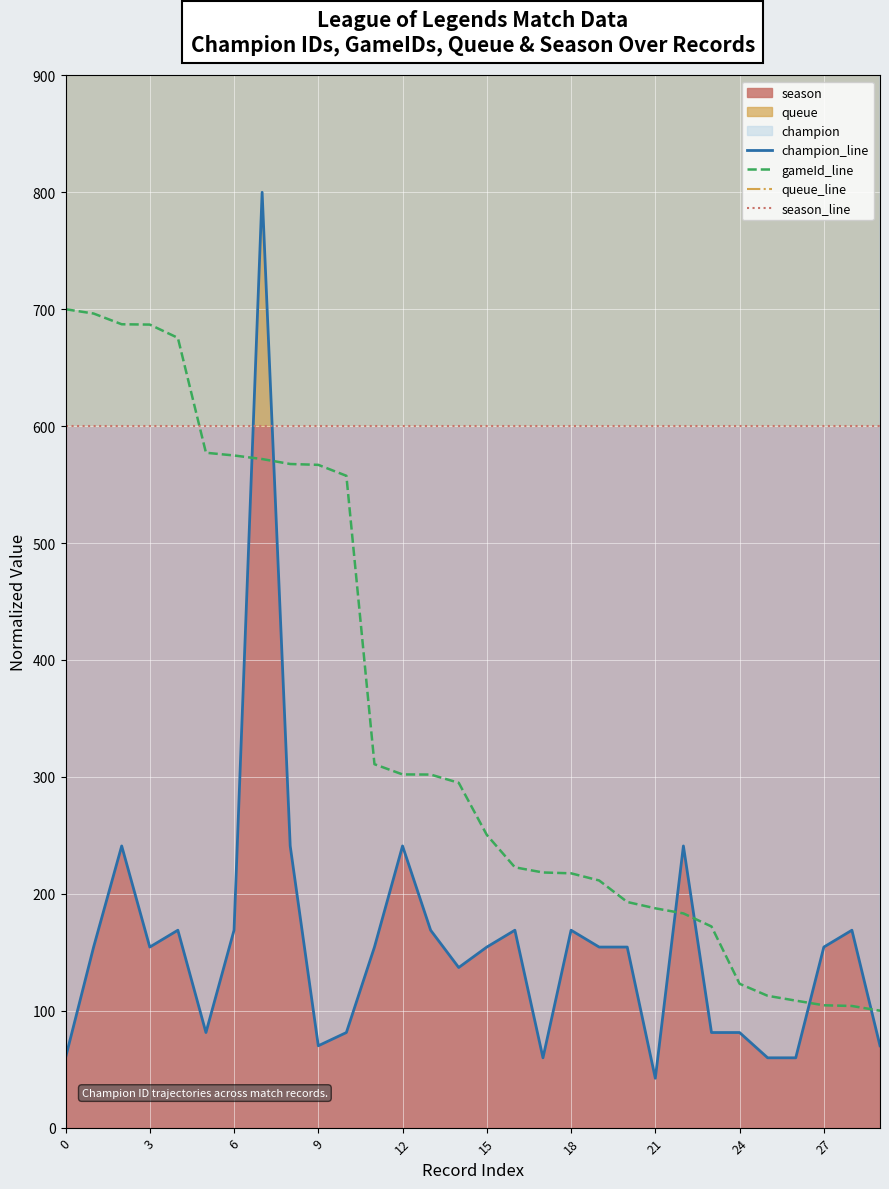

What is the difference between the maximum and minimum values in the champion_line series?

757.8